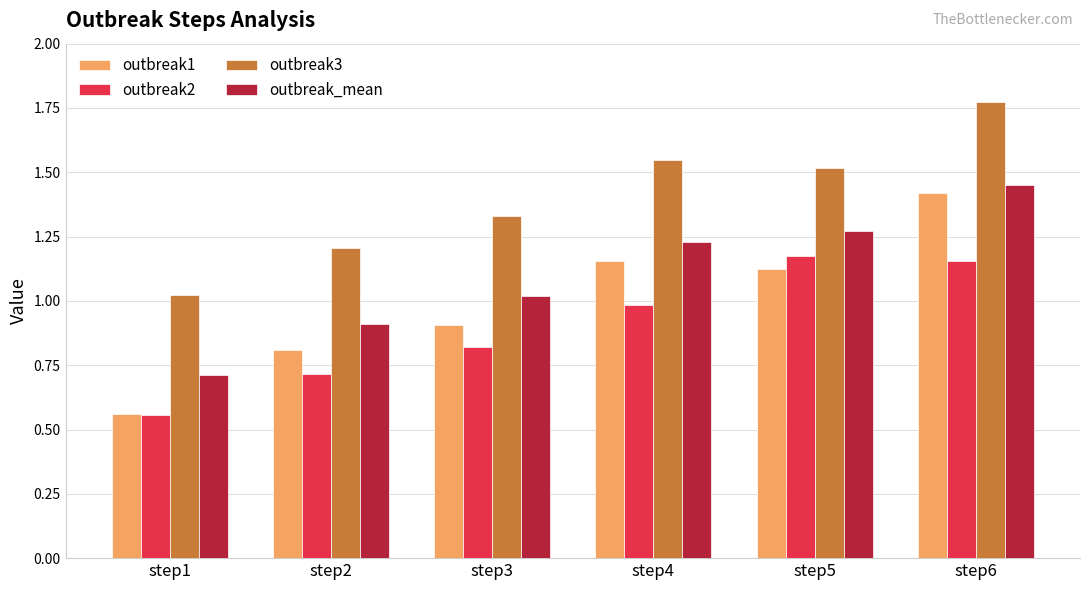

Where is outbreak_mean nearest to the value 1?

step3